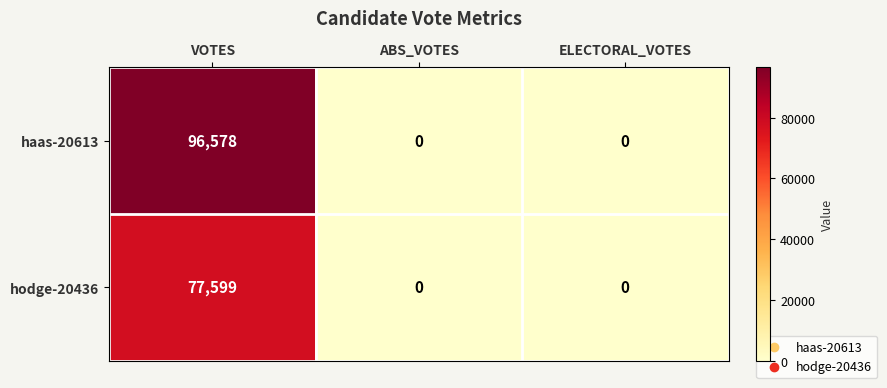

What is the sum of all hodge-20436 values?

77599